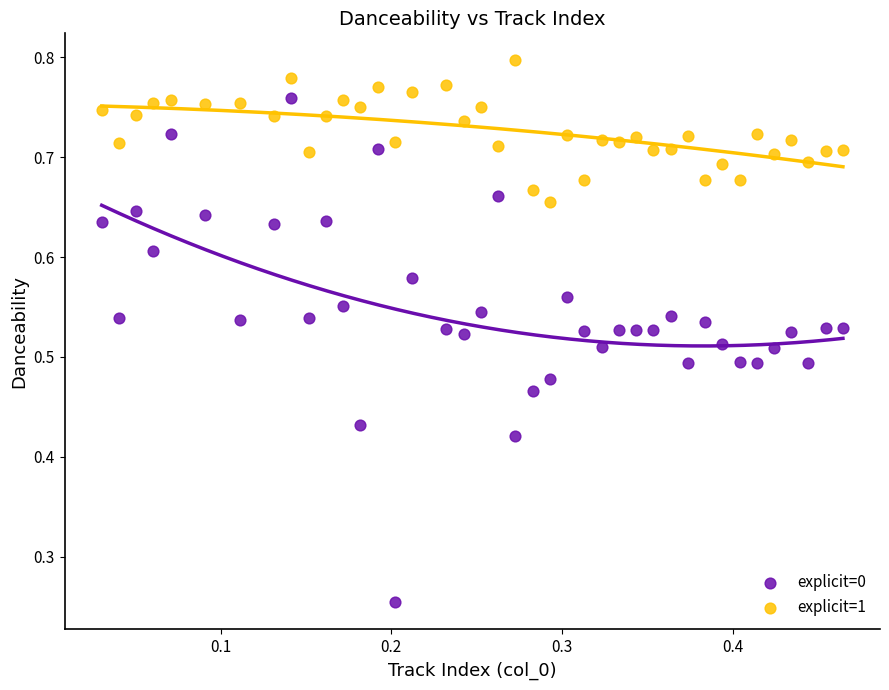

Which series has the largest Y range (max minus min)?

explicit=0